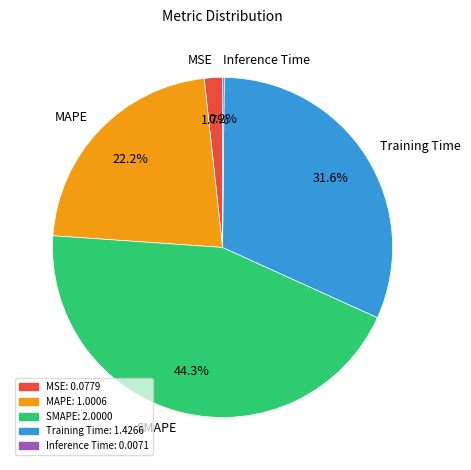

Is the sum of Training Time and SMAPE greater than half?

Yes